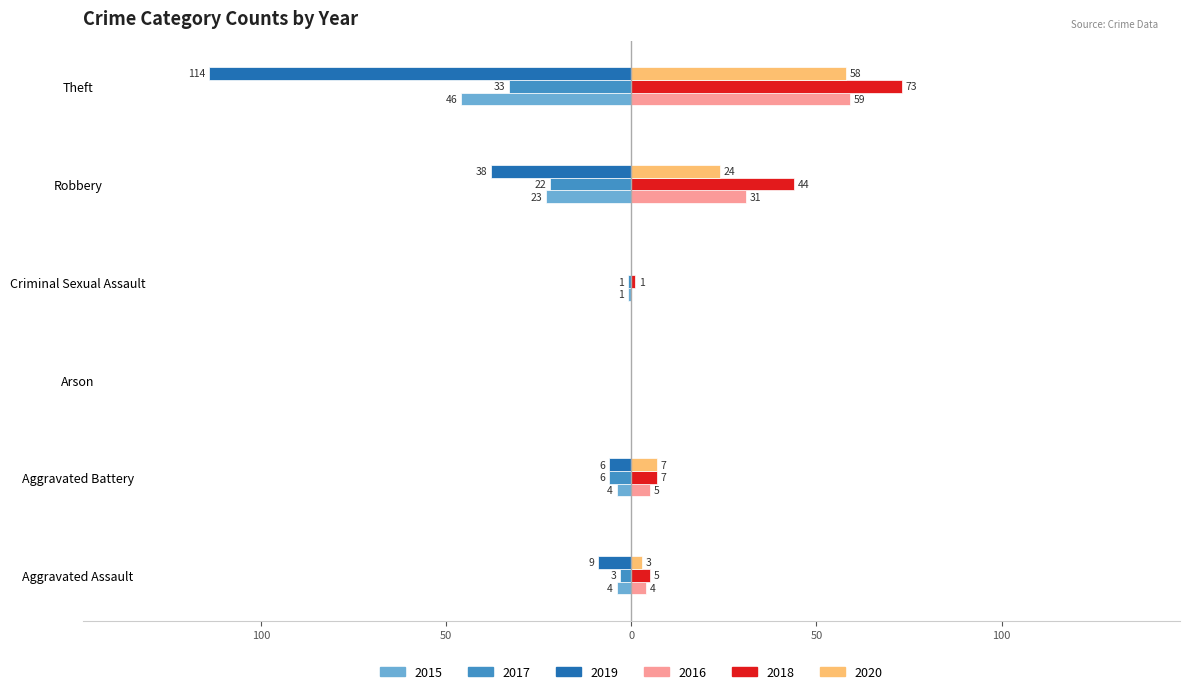

What is the label of the 1st bar from the left?

Aggravated Assault